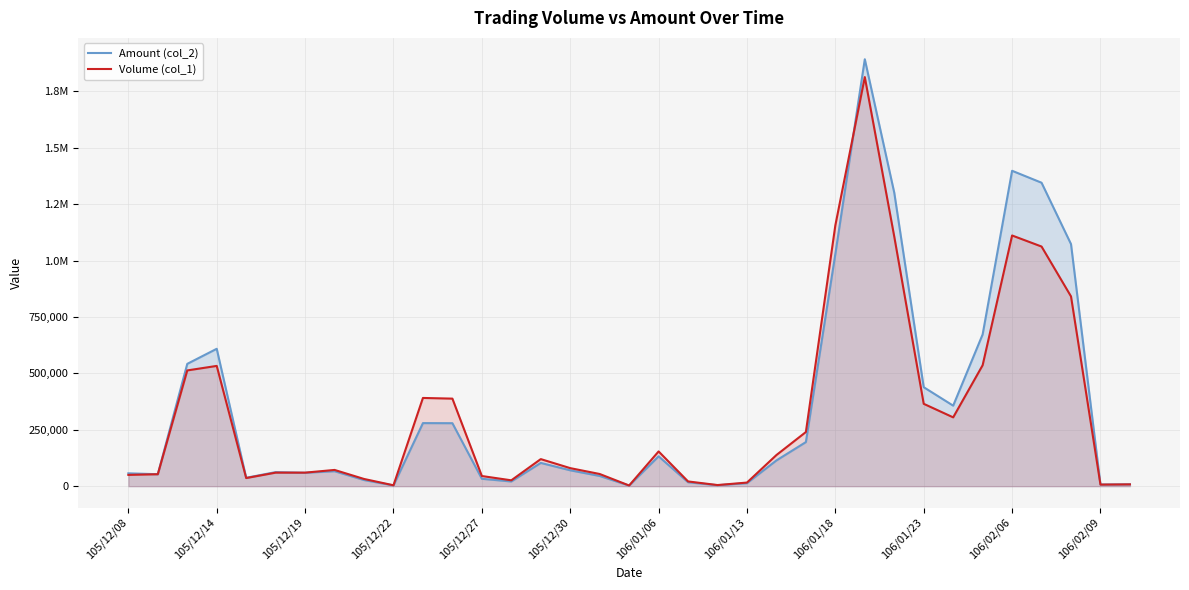

Does the chart display data point markers on the line(s)?

No